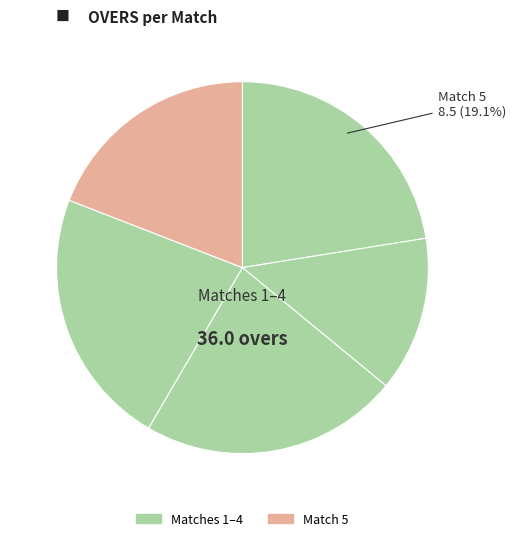

Rank the categories by value from lowest to highest.

2, 5, 1, 3, 4